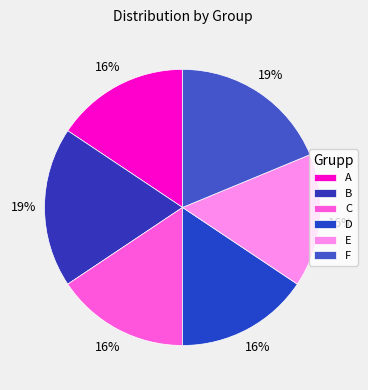

How many segments does this pie chart have?

6